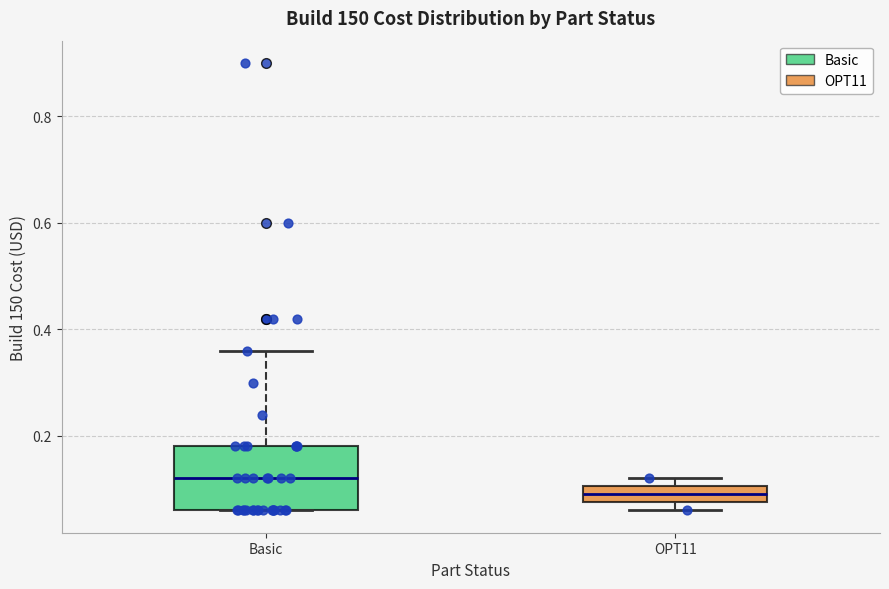

Reading left to right, transcribe this box plot: for each box, give where its median line is, the range the box spans, and where its two whiskers end, as read against the y-axis. The values are not printed on the chart, so give them approximately, as read against the axis.

Basic: median 0.12, box 0.06 to 0.18, whiskers 0.06 to 0.36
OPT11: median 0.10 (inside the box), box 0.08 to 0.10, whiskers 0.06 to 0.12